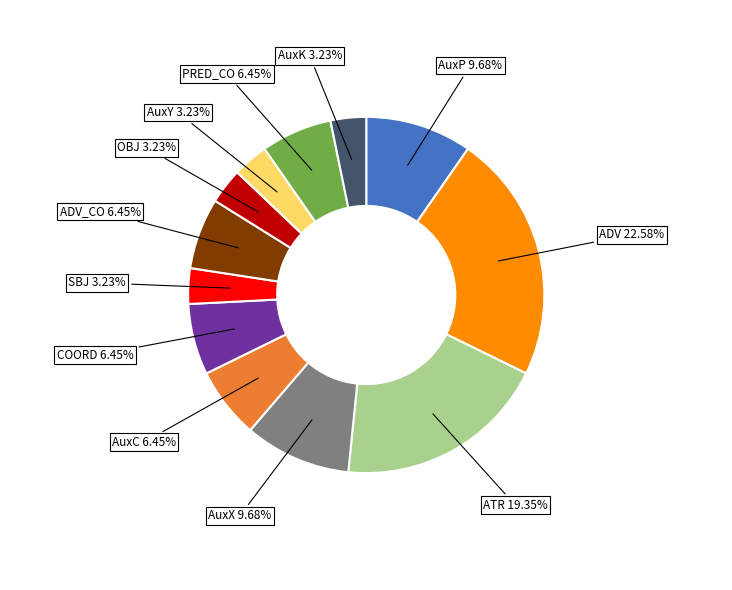

Approximately how many times larger is the value at ADV 22.58% compared to AuxX 9.68%?

2.3